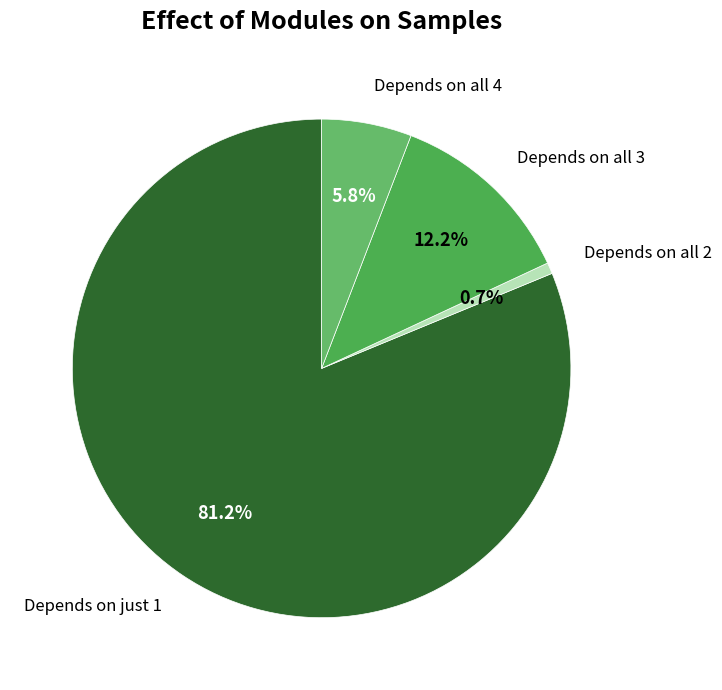

How many slices are in this pie chart?

4